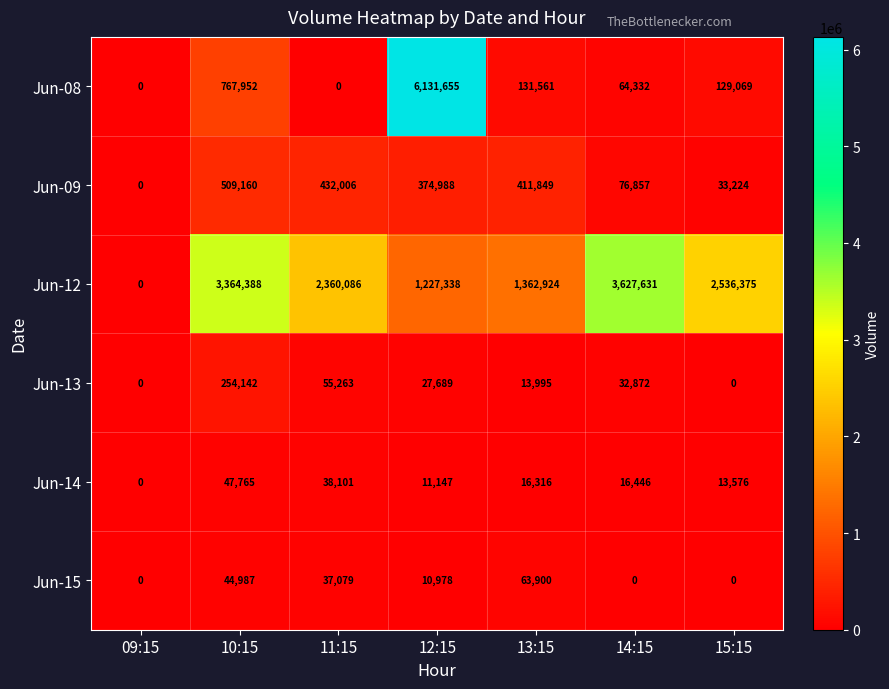

What is the average value of the Jun-09 series?

262583